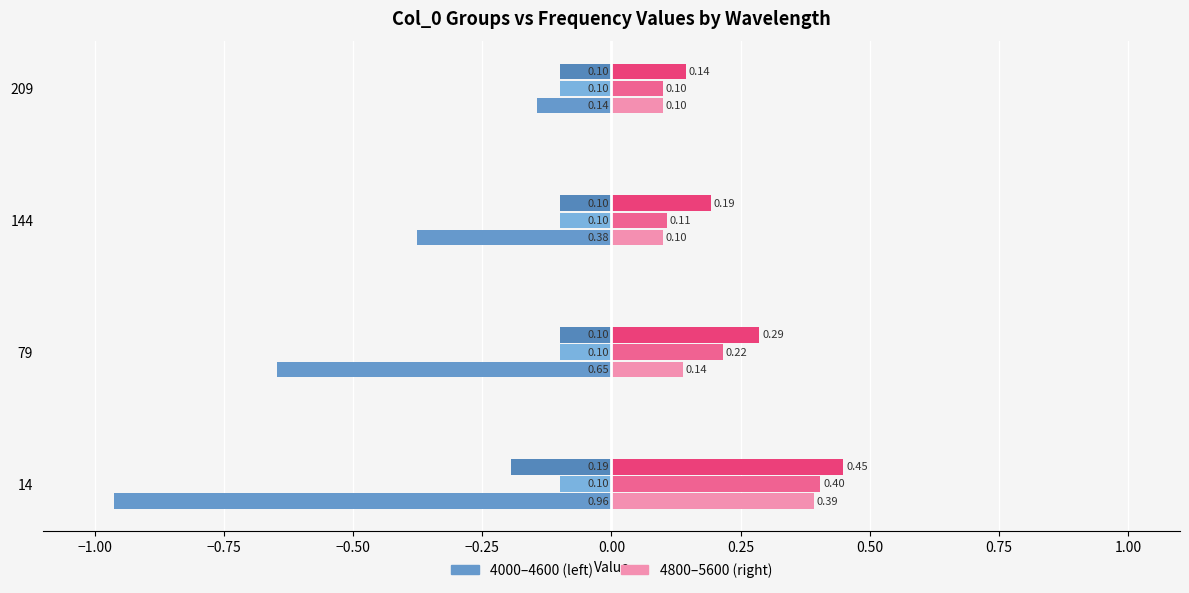

Count the number of categories in the chart.

4